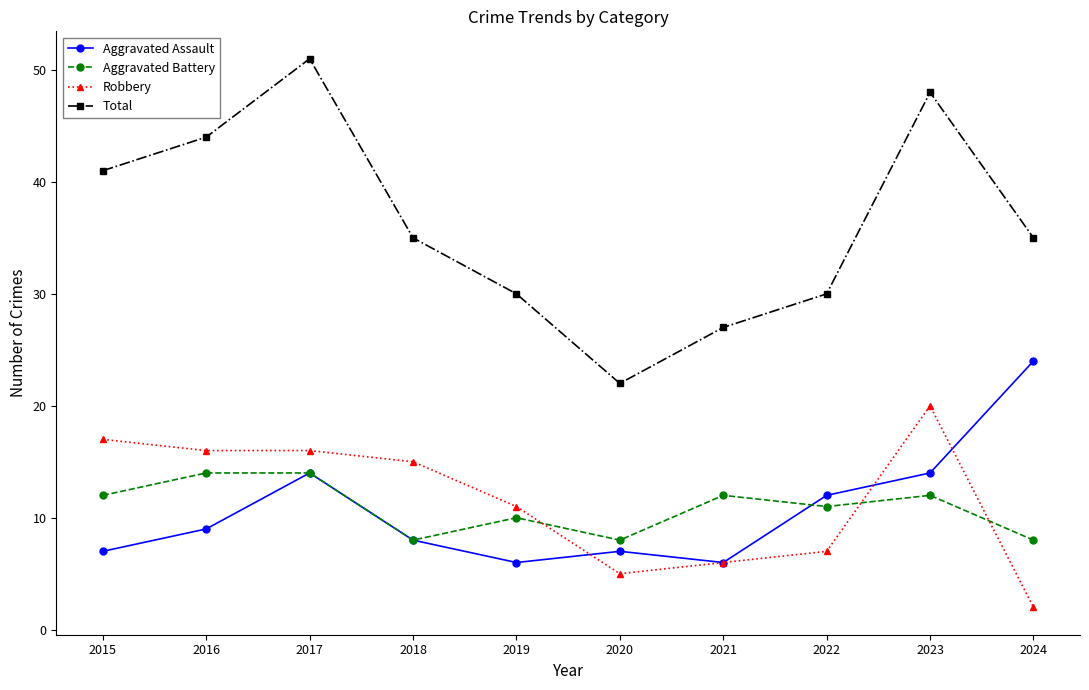

Which series has the widest spread of values?

Total